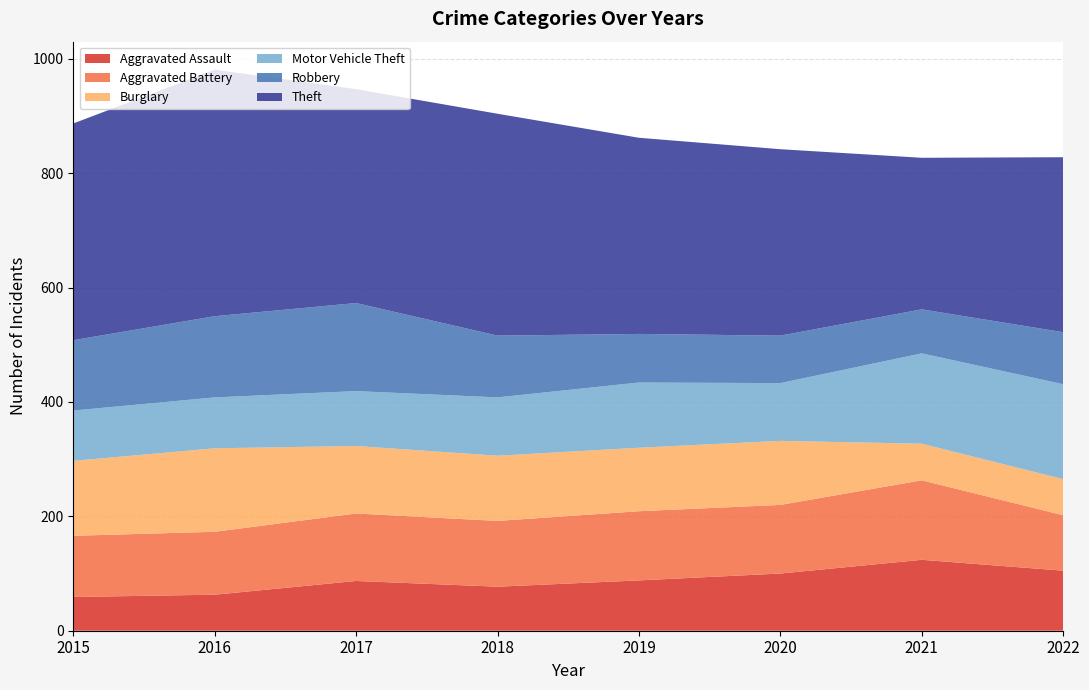

Reading left to right, transcribe all the data shown in this chart.

Aggravated Assault: 2015=59	2016=63	2017=87	2018=77	2019=88	2020=100	2021=124	2022=105
Aggravated Battery: 2015=107	2016=110	2017=118	2018=115	2019=121	2020=120	2021=139	2022=97
Burglary: 2015=131	2016=146	2017=118	2018=114	2019=111	2020=112	2021=64	2022=63
Motor Vehicle Theft: 2015=88	2016=89	2017=96	2018=102	2019=114	2020=101	2021=158	2022=166
Robbery: 2015=123	2016=142	2017=154	2018=108	2019=85	2020=83	2021=77	2022=91
Theft: 2015=379	2016=431	2017=374	2018=388	2019=343	2020=326	2021=265	2022=306